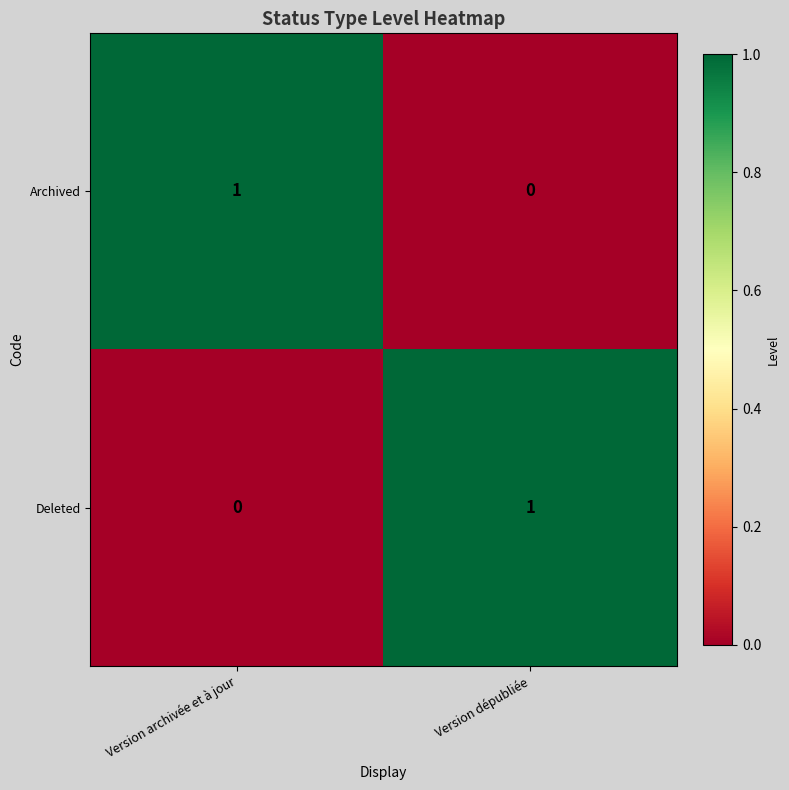

The Deleted series shows -1 at Version archivée et à jour. True or false?

False